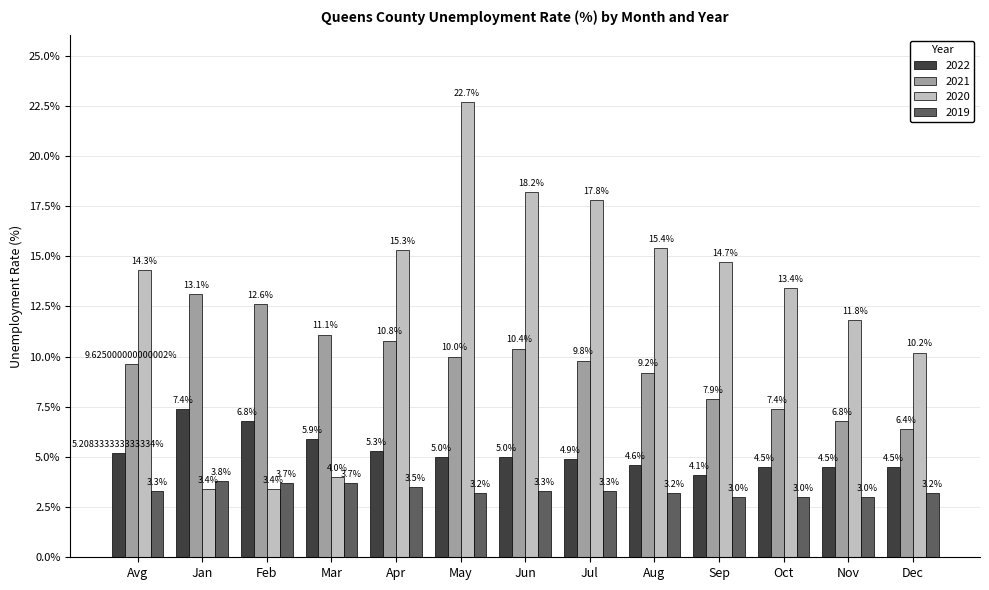

Which series has the largest total across all categories?

2020